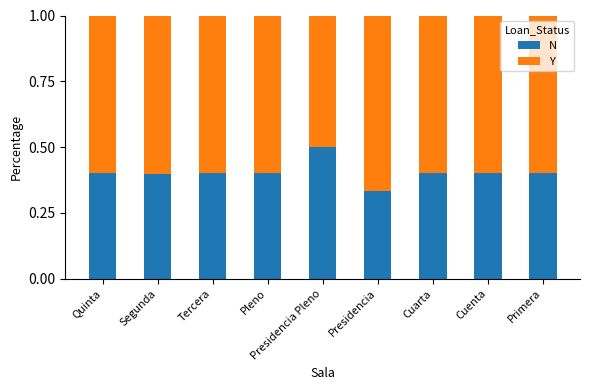

How many distinct data groups are displayed?

2